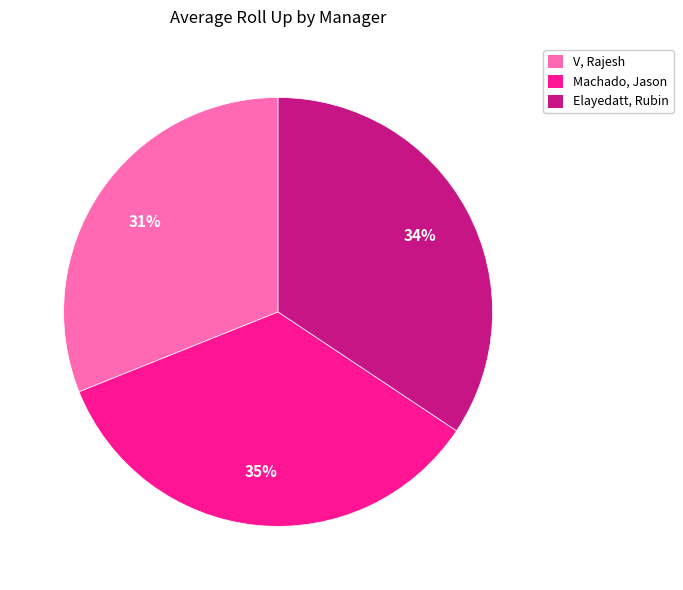

Which category has the smallest portion of the pie?

V, Rajesh